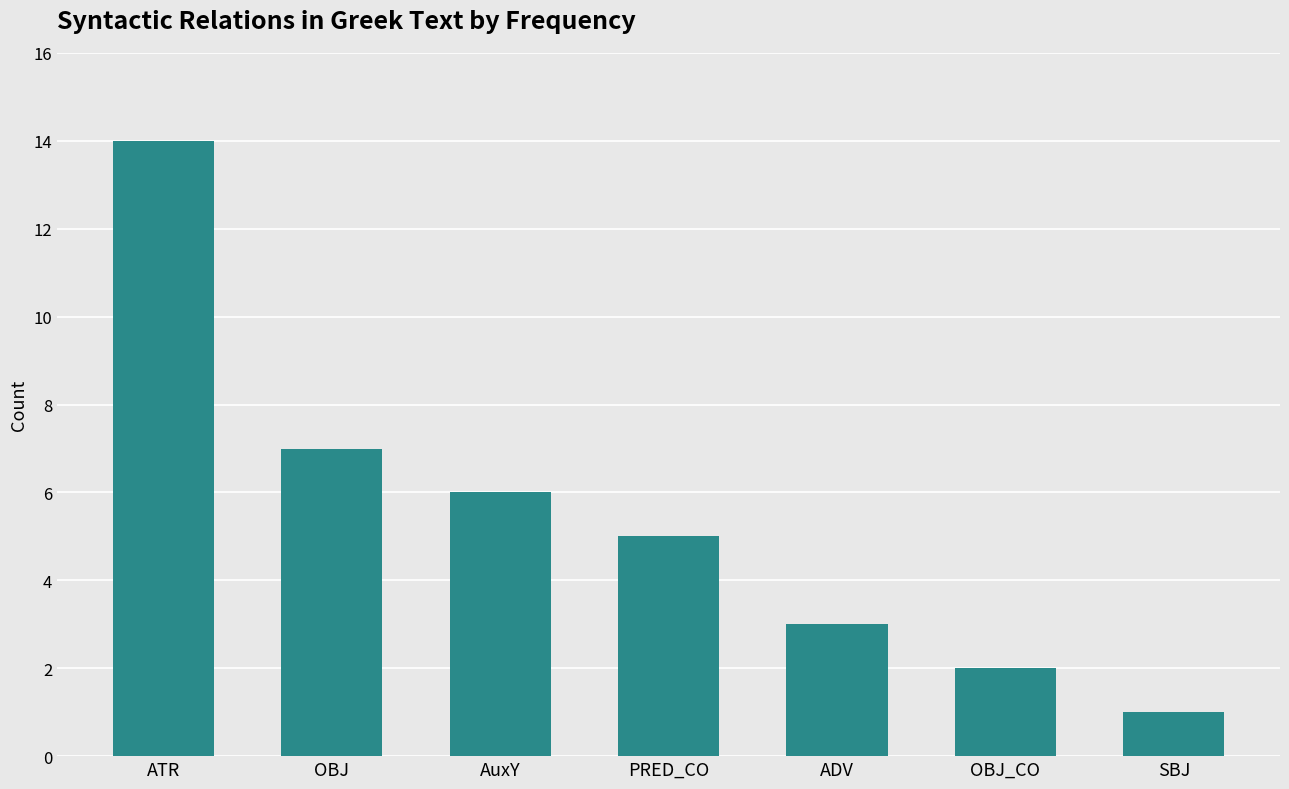

What is the change in value from ATR to PRED_CO?

-9